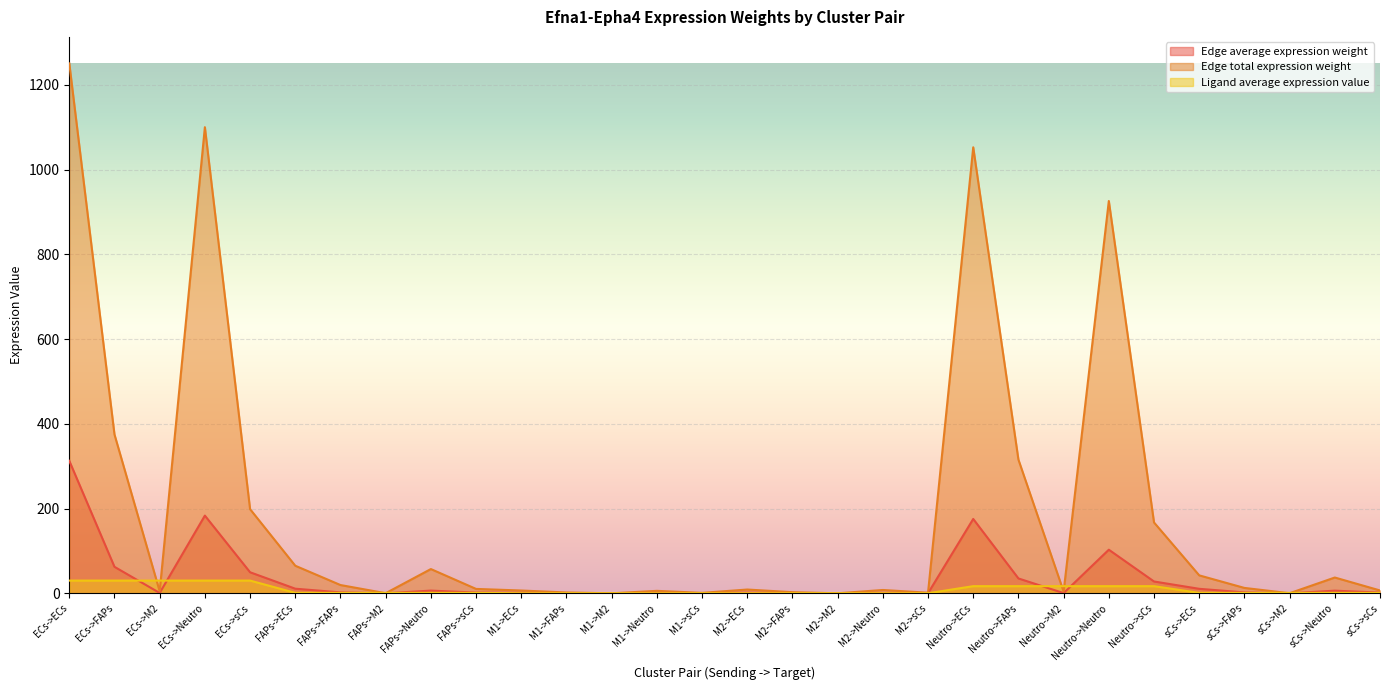

What is the spread (max minus min) of values at M1->FAPs?

1.9